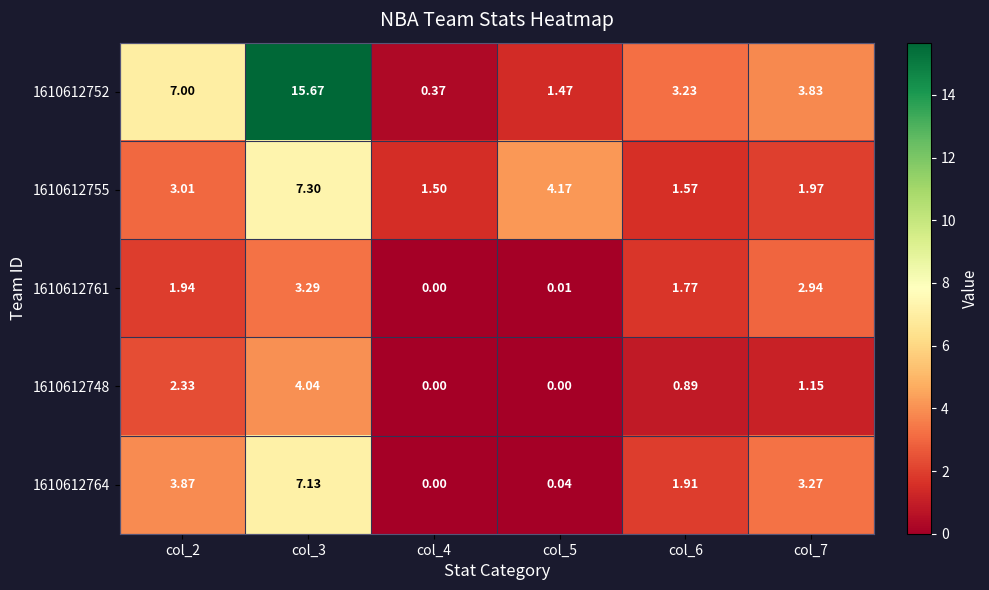

Which series has the largest total across all categories?

1610612752